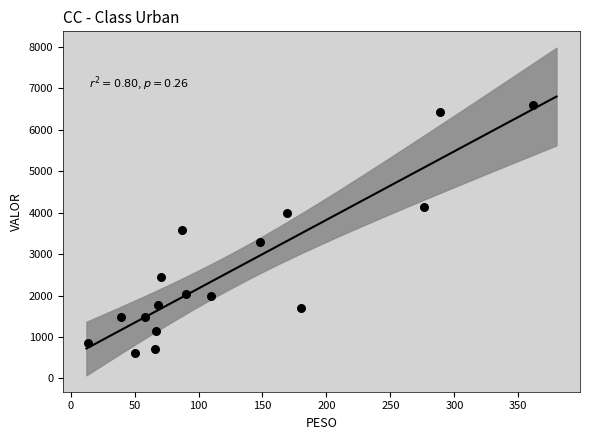

What is the range of X values (max minus min)?

348.0